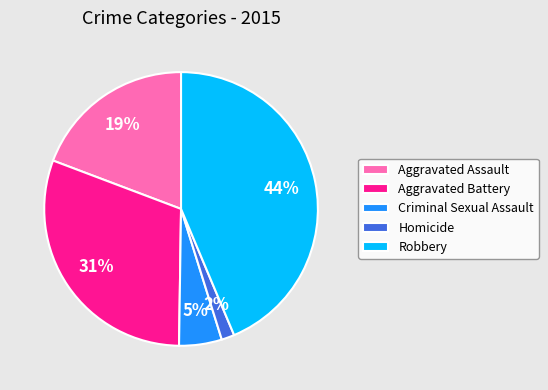

The Aggravated Battery slice represents 31% of the pie. True or false?

True